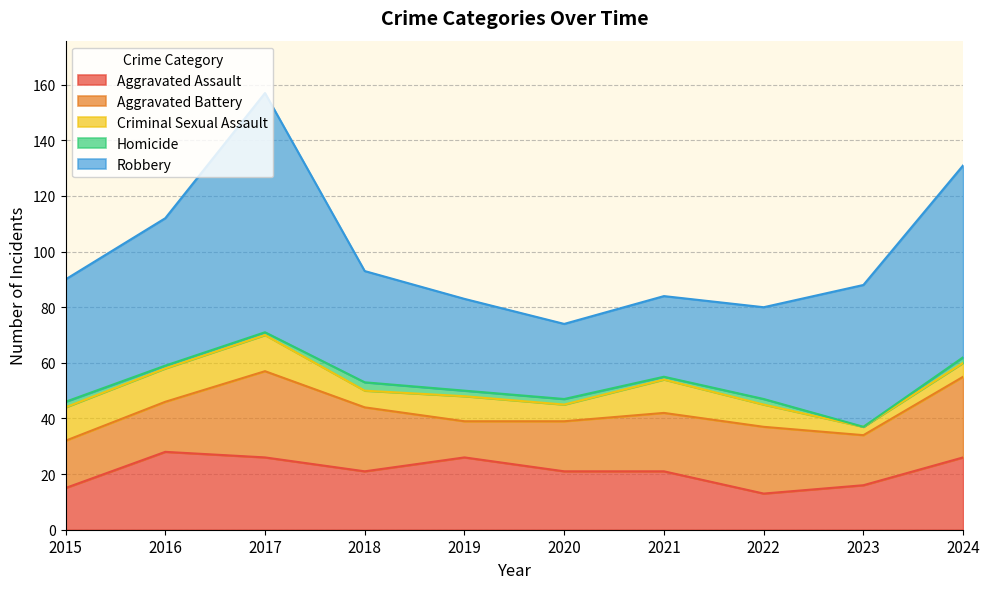

What is the difference between the highest and lowest values at 2024?

67